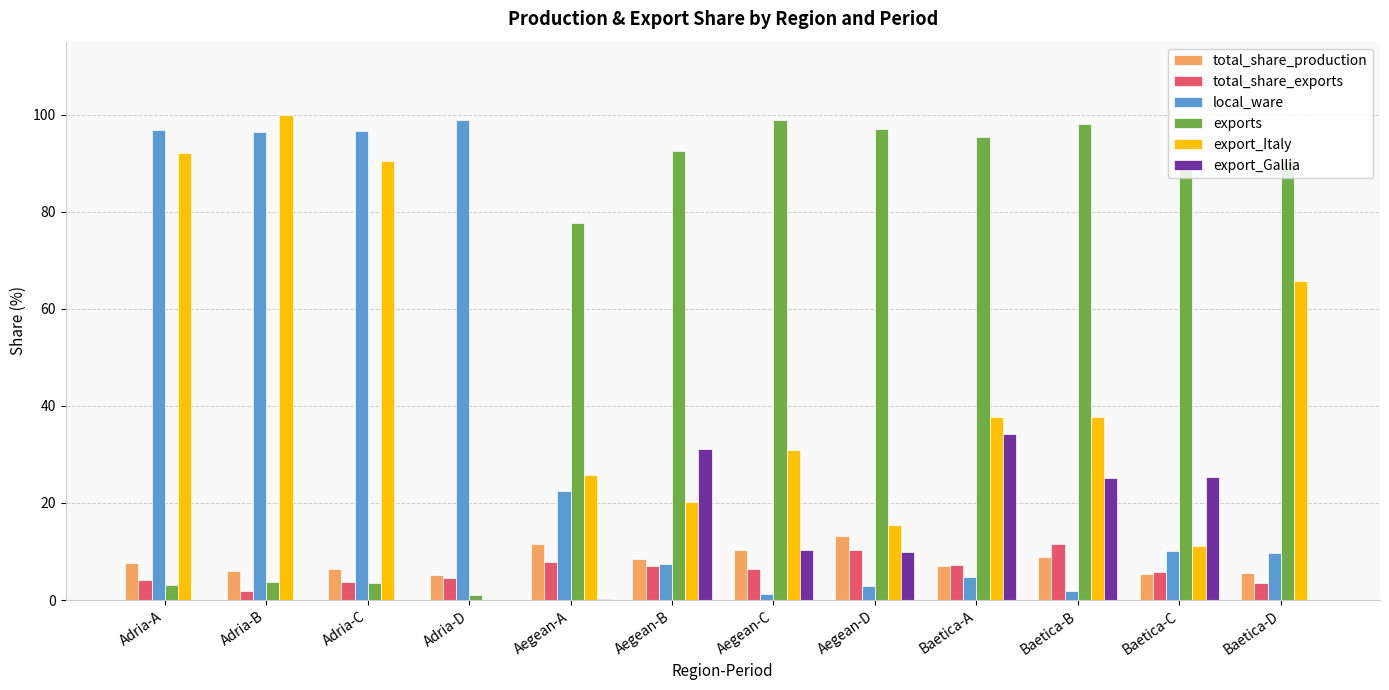

Is the value of export_Gallia at Baetica-D greater than the value of total_share_production at Adria-C?

No